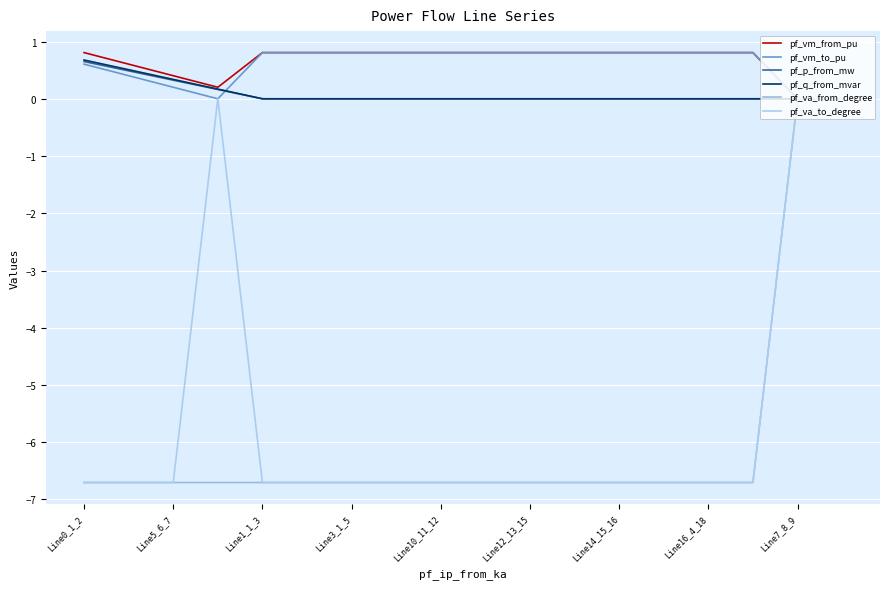

Is this an area chart (filled region under the line)?

No